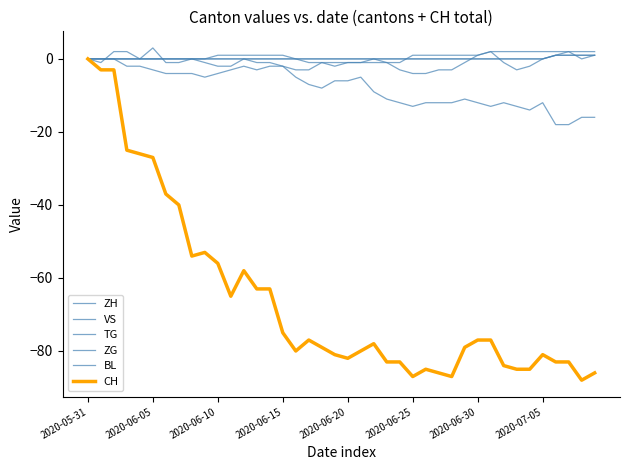

How many lines are shown in the chart?

6